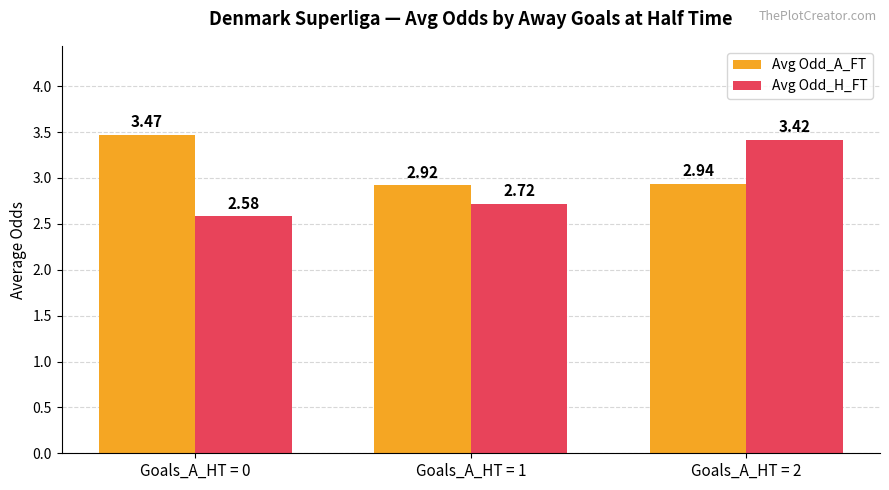

List the series in order of their overall mean, highest first.

Avg Odd_A_FT, Avg Odd_H_FT